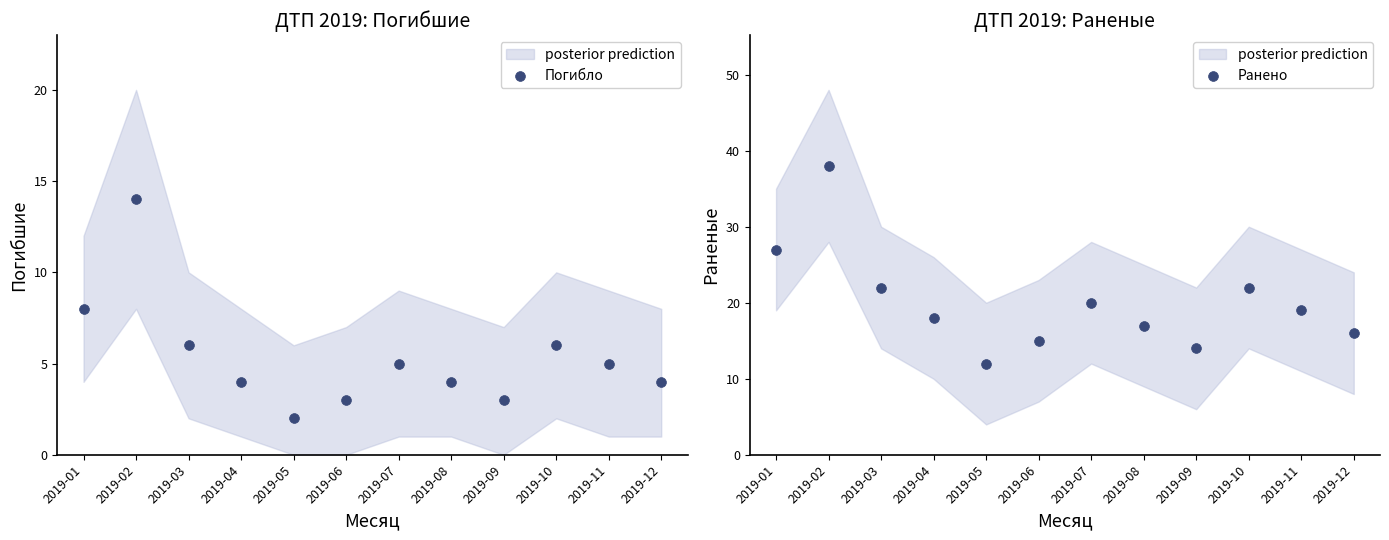

What are all the series names shown in the legend?

Погибло, Ранено